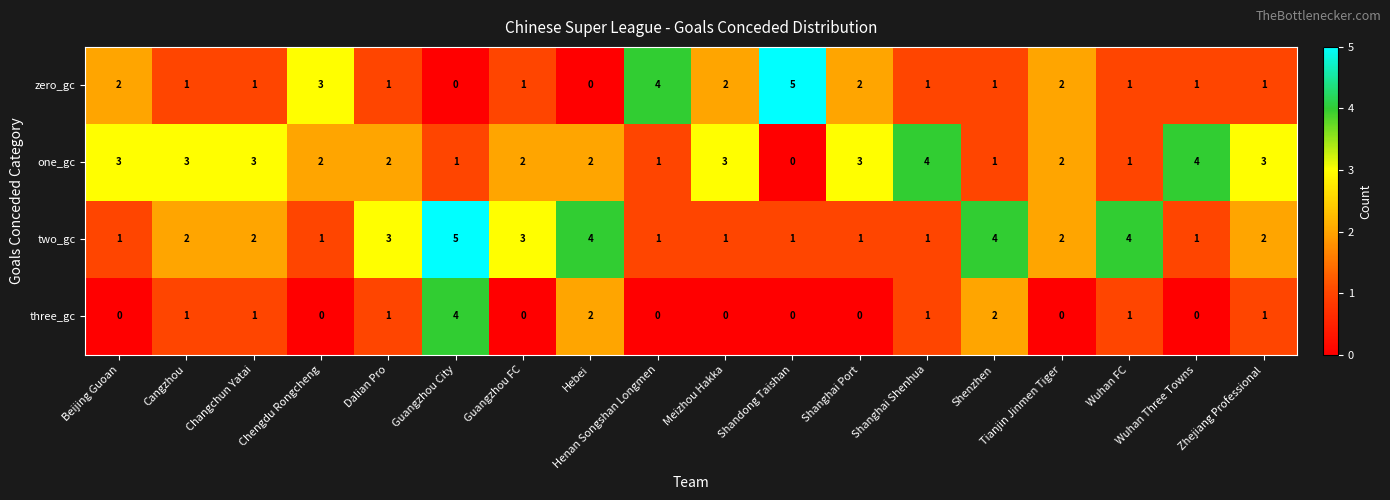

True or false: one_gc has a value of 0 at Guangzhou City.

False